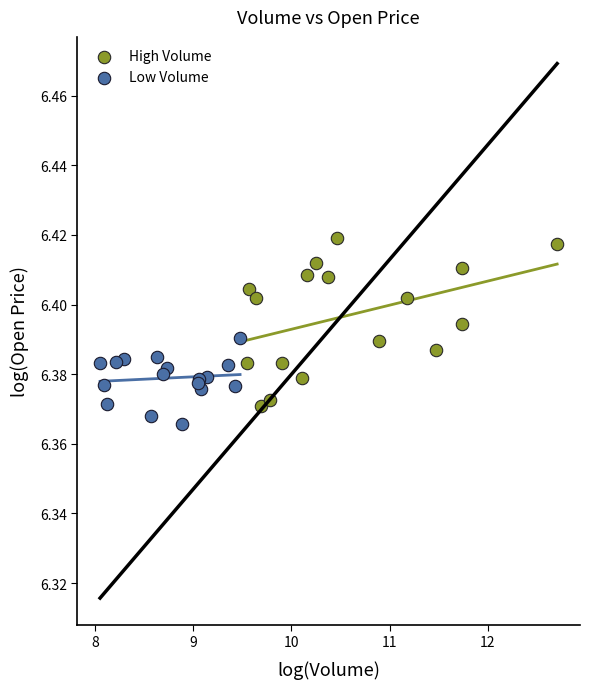

Which series has the largest Y range (max minus min)?

High Volume